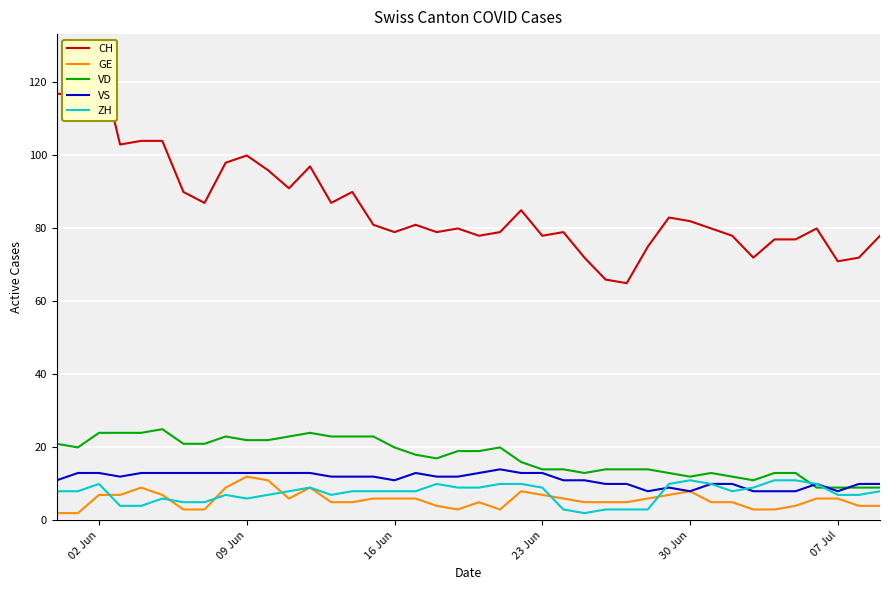

Count the GE values in the range 4 to 7.

25